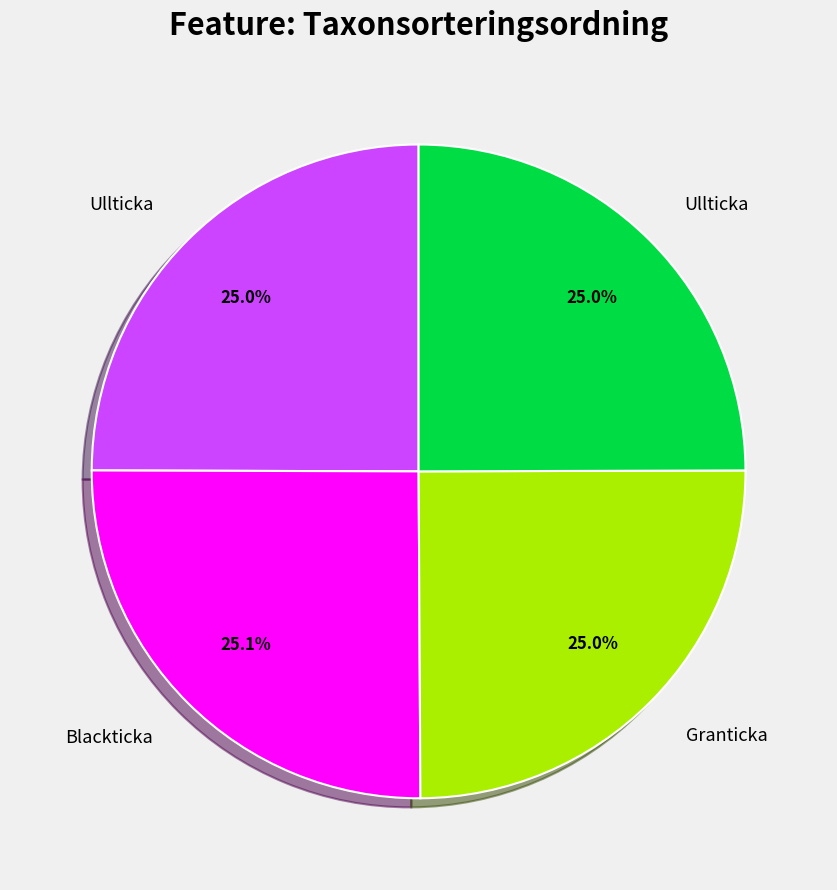

Does any single category account for the majority?

No